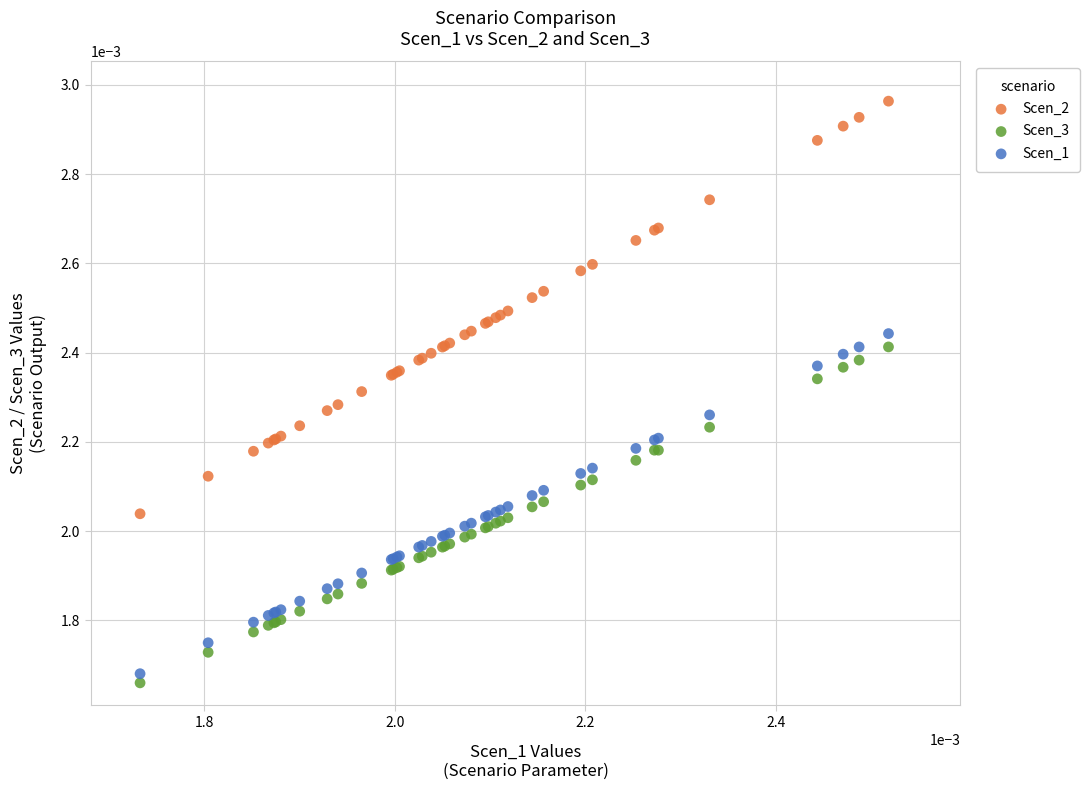

Which series reaches the maximum Y coordinate?

Scen_2